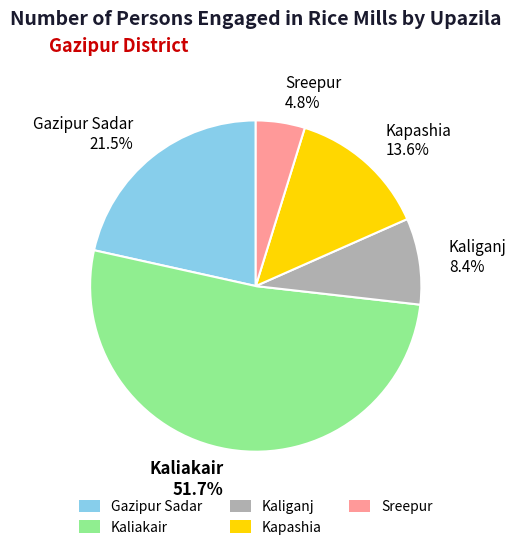

Does Kaliganj represent more than half of the total?

No